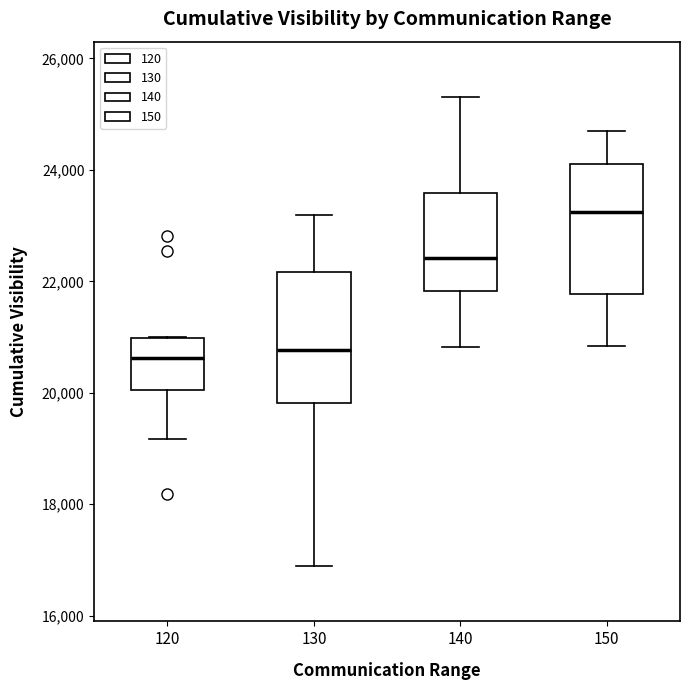

Reading left to right, transcribe this box plot: for each box, give where its median line is, the range the box spans, and where its two whiskers end, as read against the y-axis. The values are not printed on the chart, so give them approximately, as read against the axis.

120: median 20600, box 20000 to 21000, whiskers 19200 to 21000
130: median 20800, box 19800 to 22200, whiskers 16800 to 23200
140: median 22400, box 21800 to 23600, whiskers 20800 to 25400
150: median 23200, box 21800 to 24000, whiskers 20800 to 24600